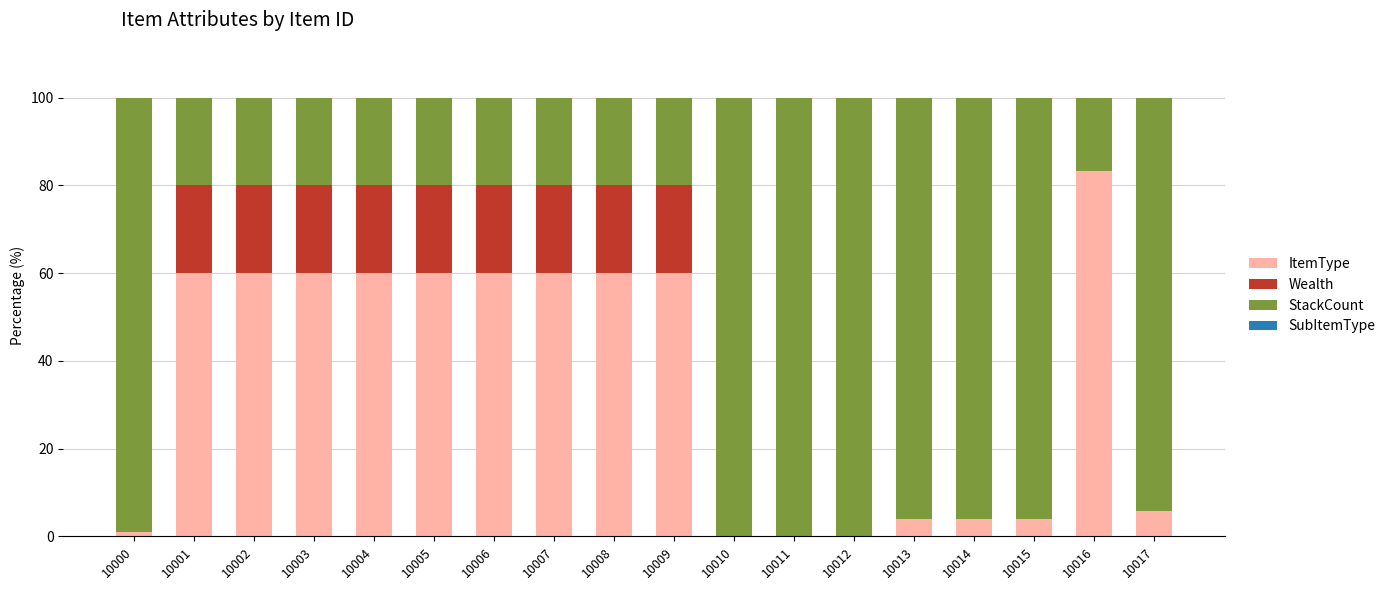

Are the bars horizontal?

No